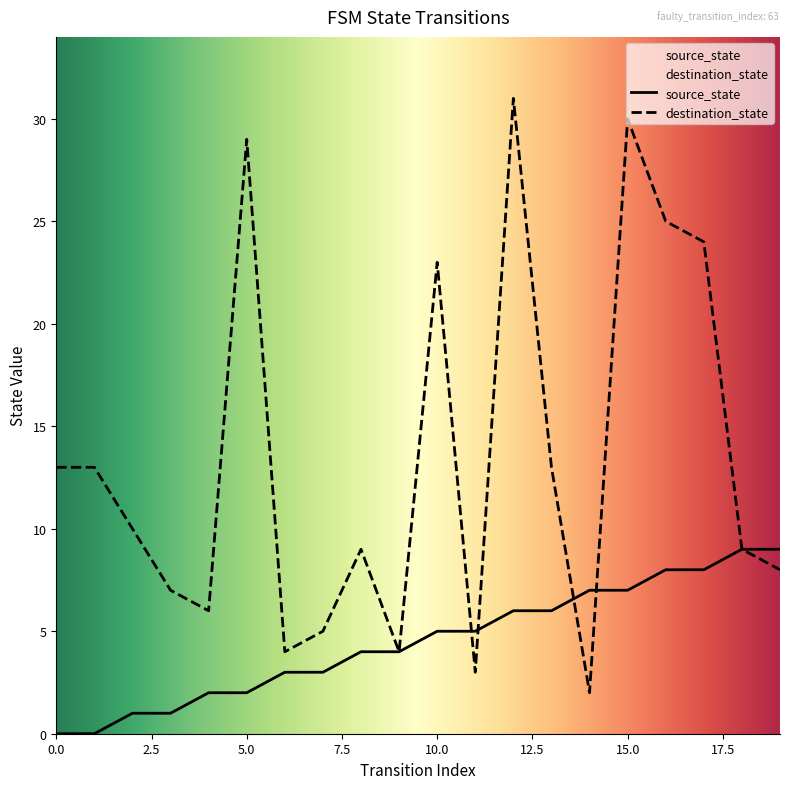

Reading left to right, list all the values displayed in this chart.

source_state: 0	0	1	1	2	2	3	3	4	4	5	5	6	6	7	7	8	8	9	9
destination_state: 13	13	10	7	6	29	4	5	9	4	23	3	31	13	2	30	25	24	9	8